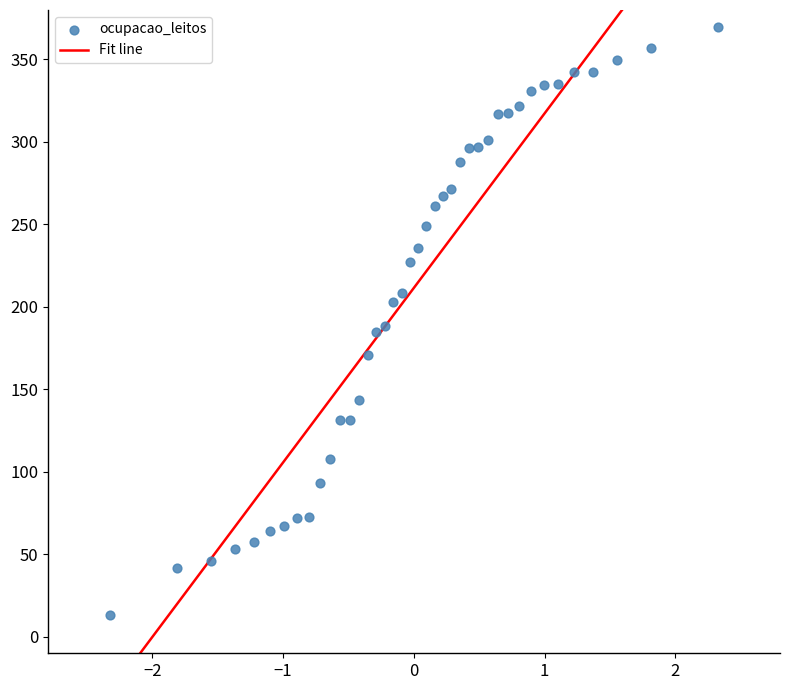

What is the range of Y values (max minus min)?

356.5